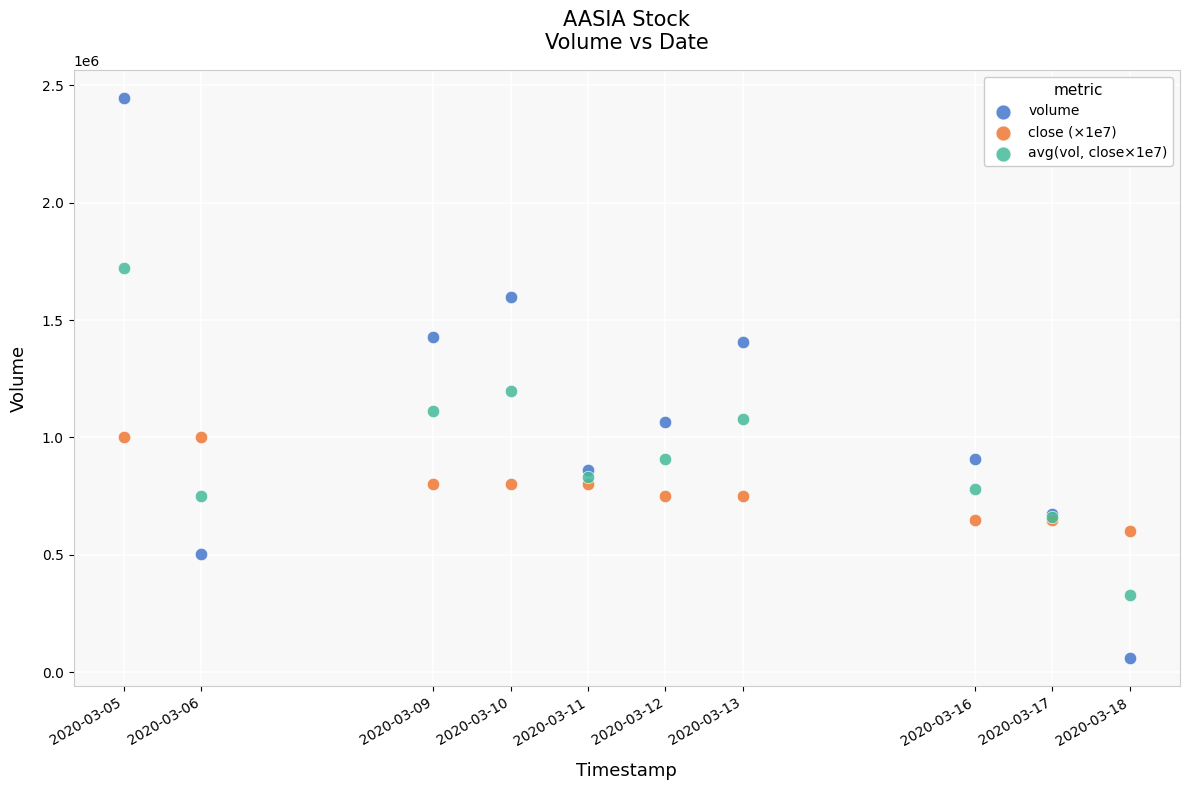

What are all the series names shown in the legend?

volume, close (×1e7), avg(vol, close×1e7)